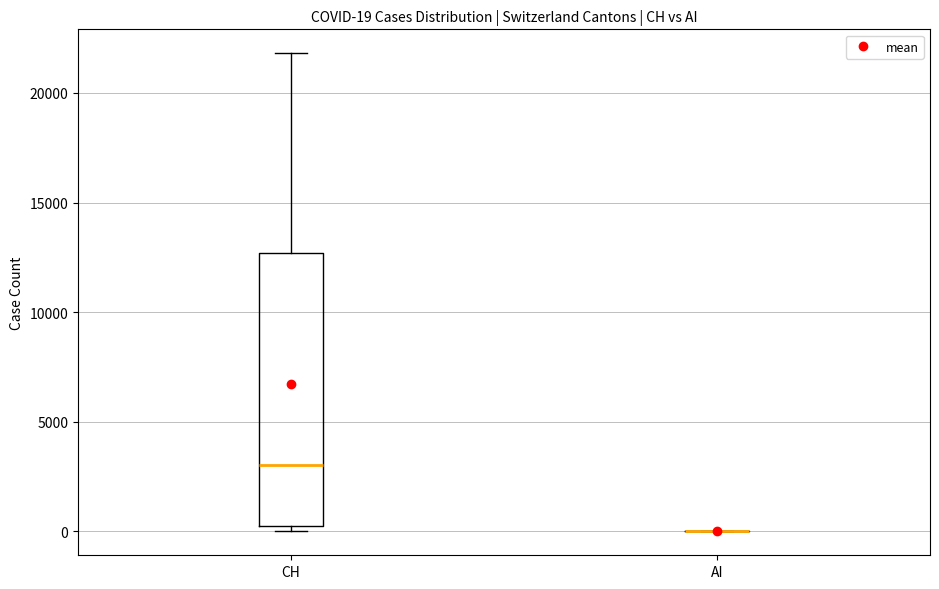

Which box is the tallest, from its lower edge to its upper edge?

CH